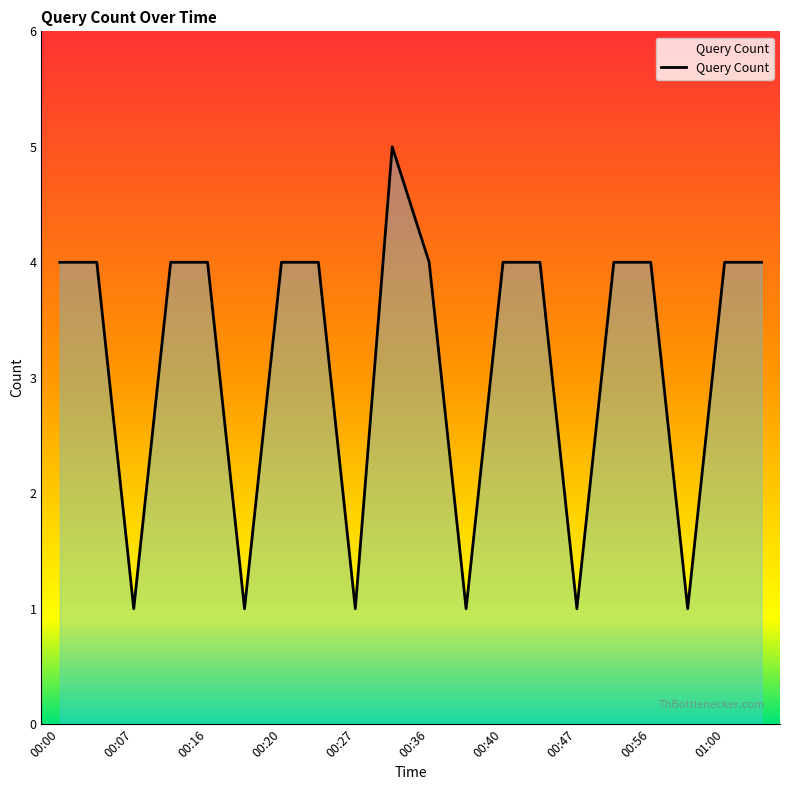

What is the maximum value shown in the chart?

5